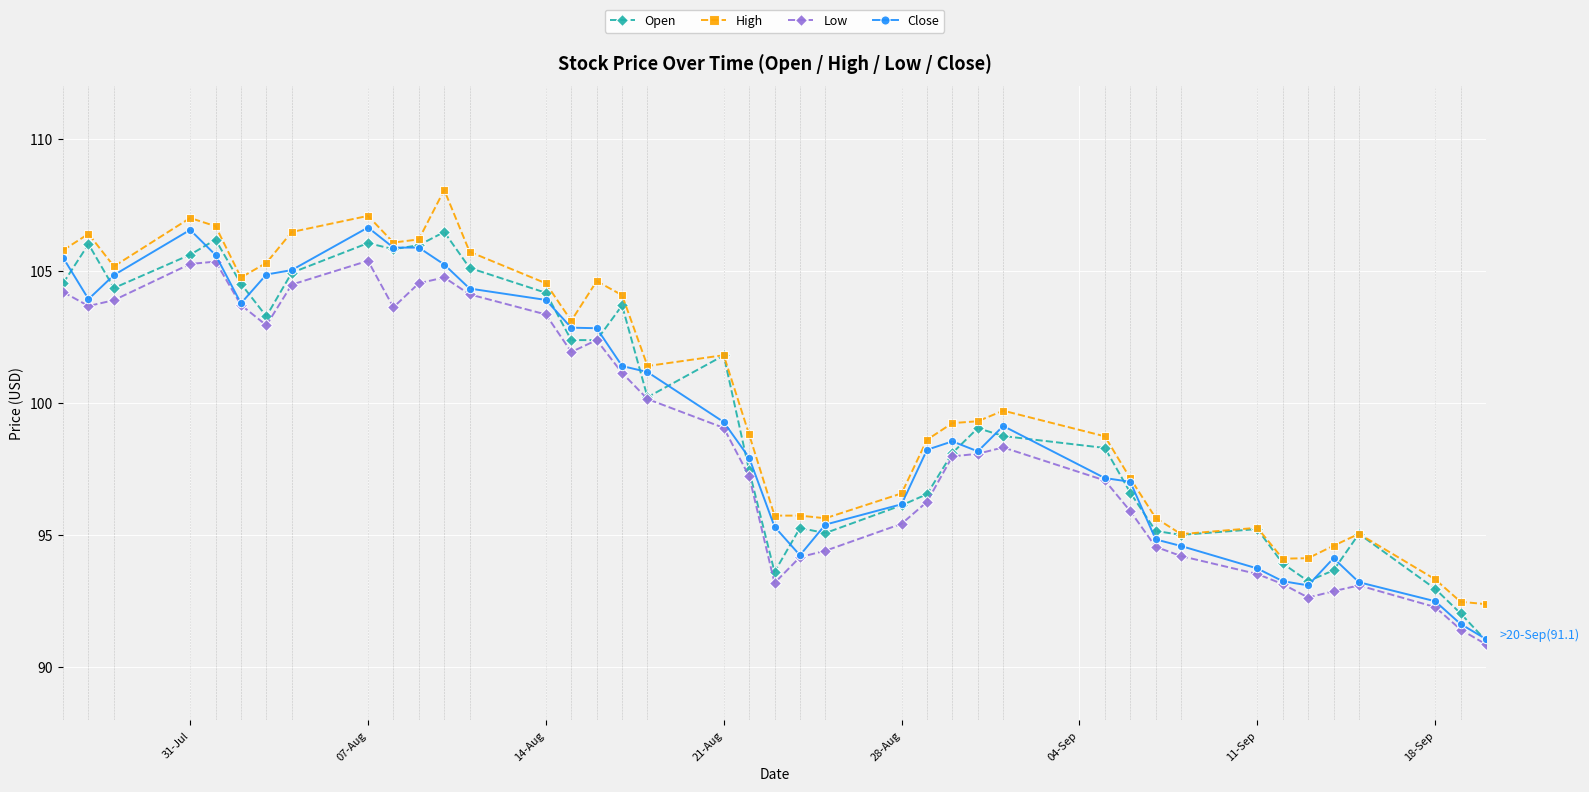

How many lines are shown in the chart?

4